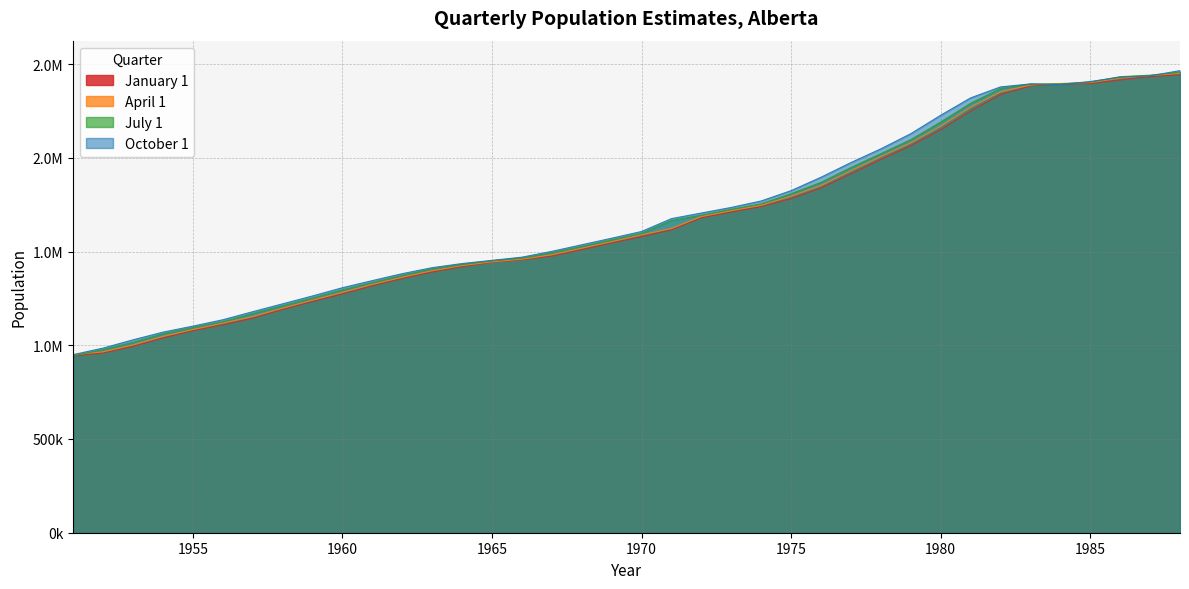

What is the approximate value of January 1 at 1972, to the nearest 50?

1680000